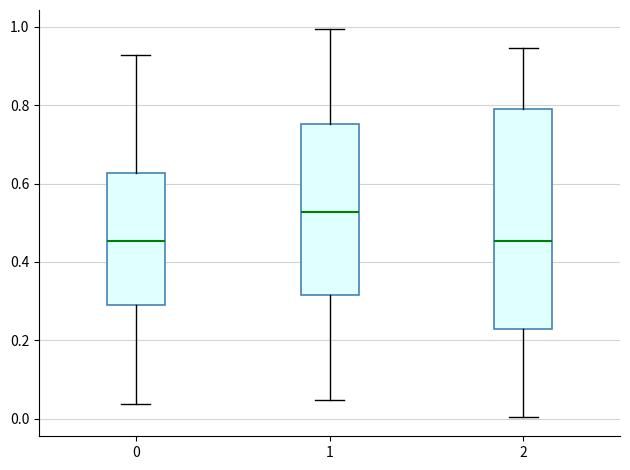

Which box's median line is the highest?

1